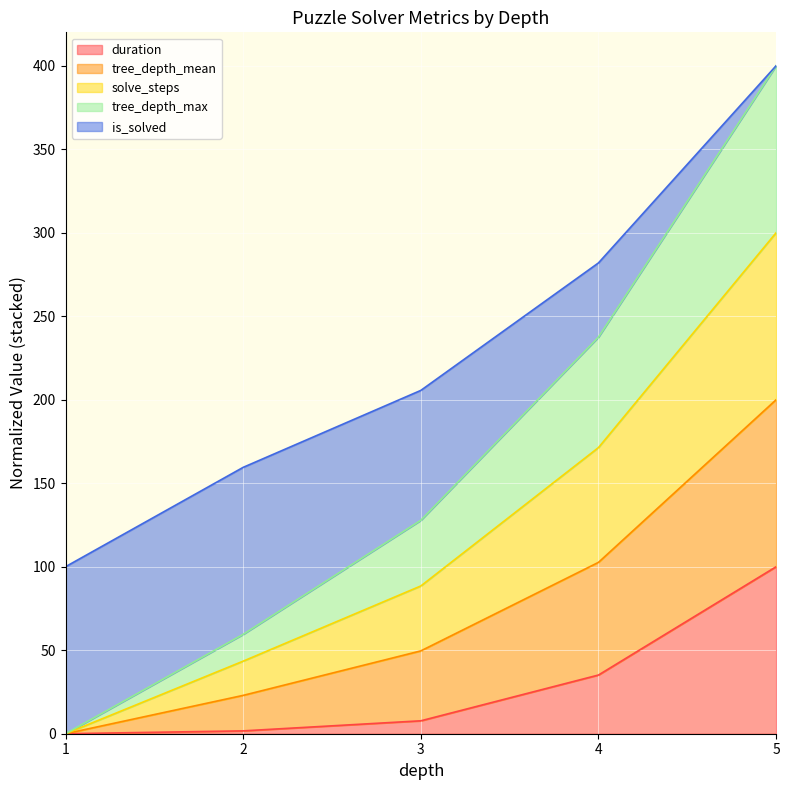

True or false: duration and tree_depth_mean cross at least once.

False